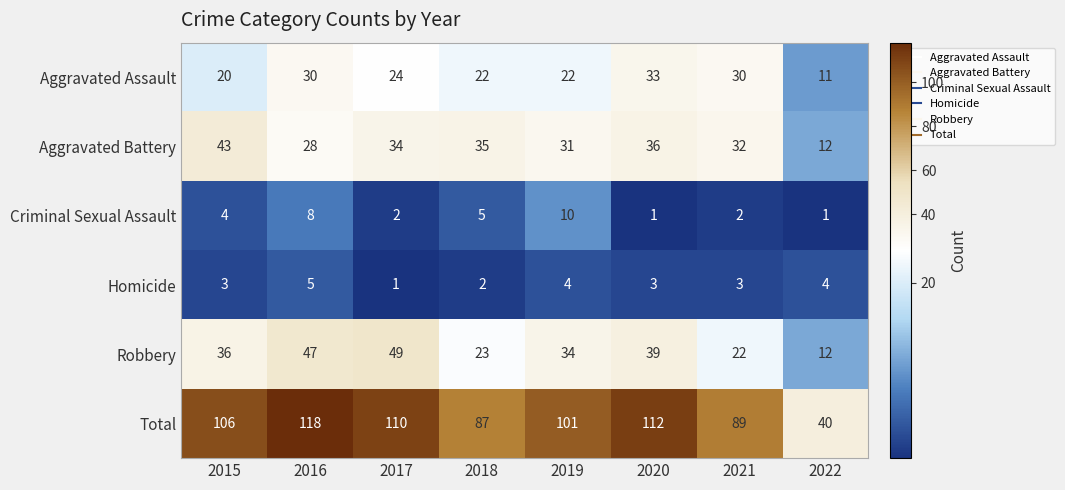

Which series changed the most between 2017 and 2021?

Robbery